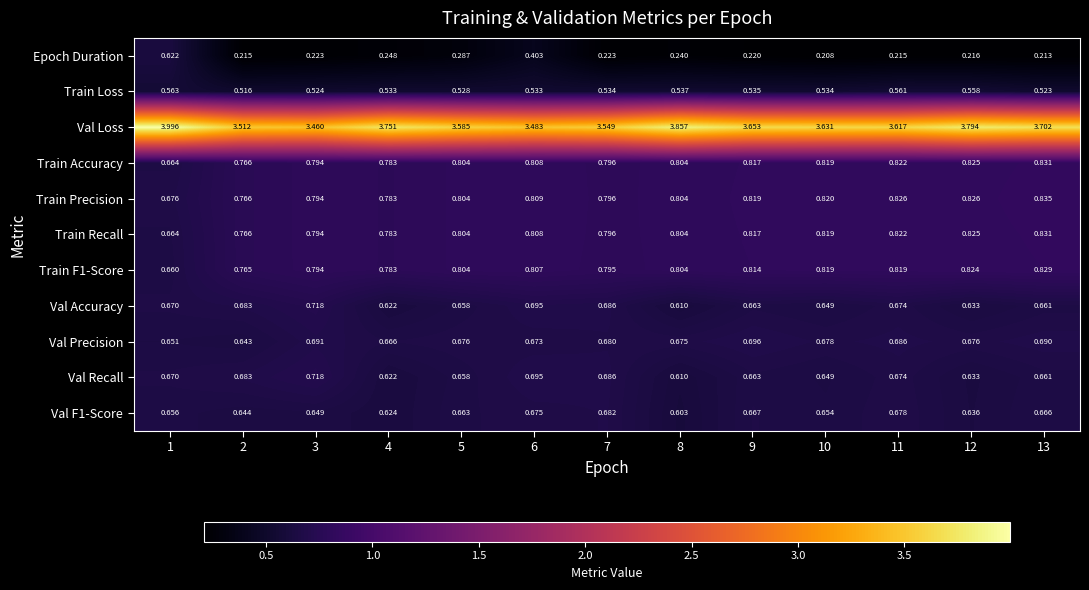

Which series has the widest spread of values?

Val Loss